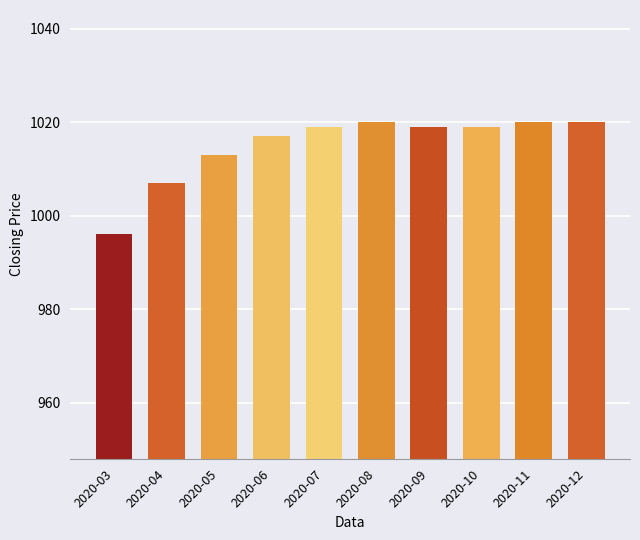

True or false: the data shows 1019 at 2020-09.

True